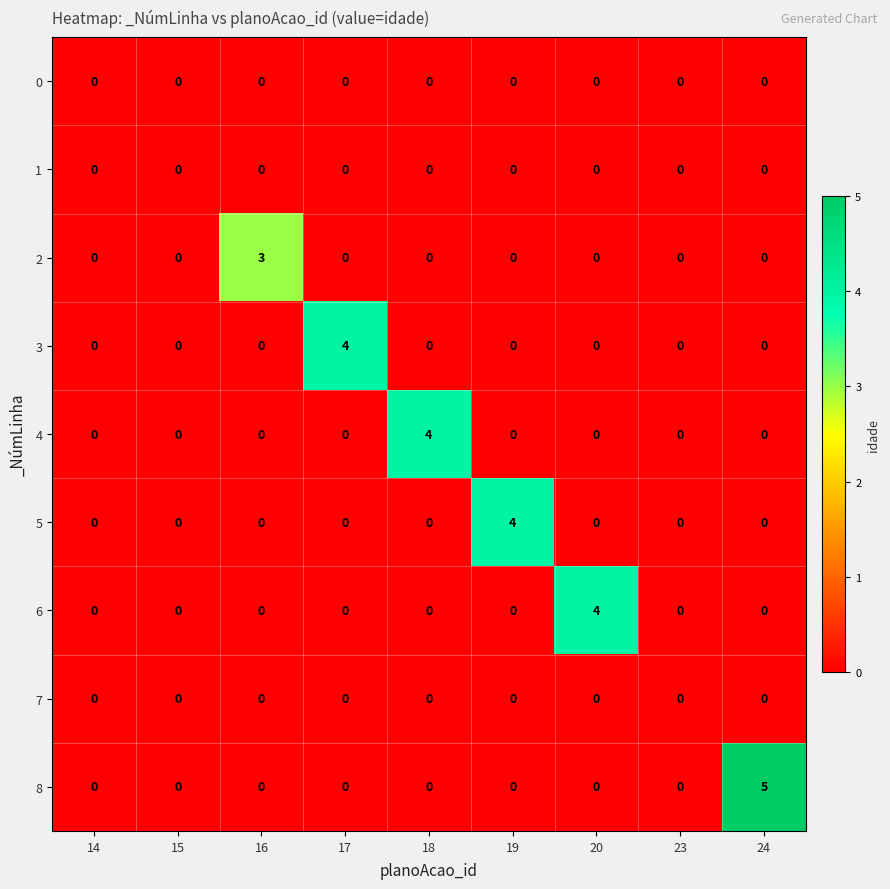

At how many categories does at least one series exceed 2?

6